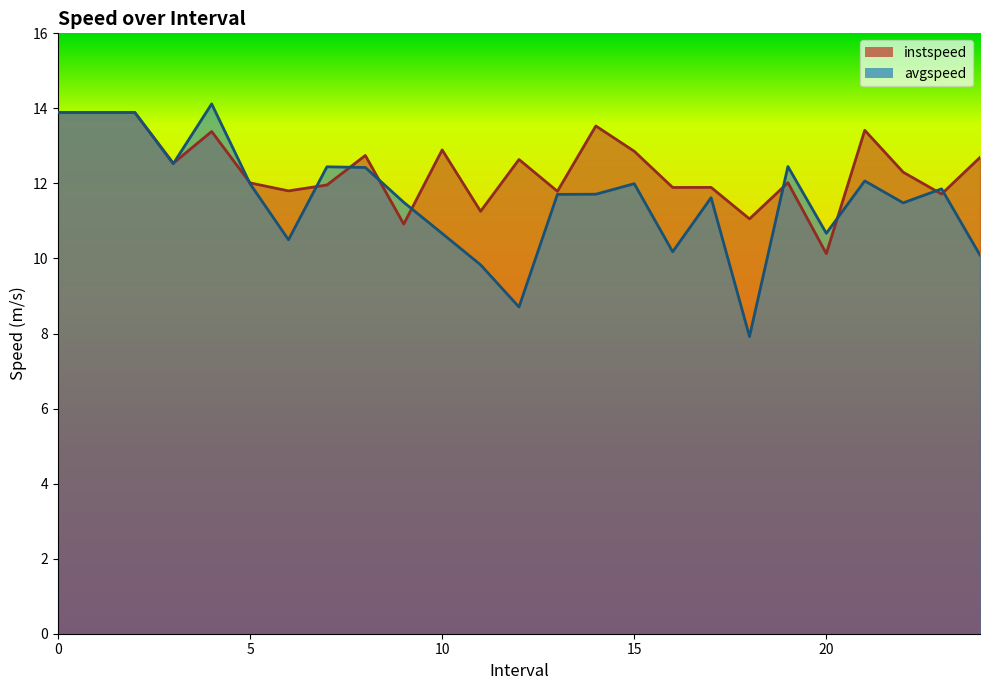

After their last crossing, which series has the higher values: avgspeed or instspeed?

instspeed